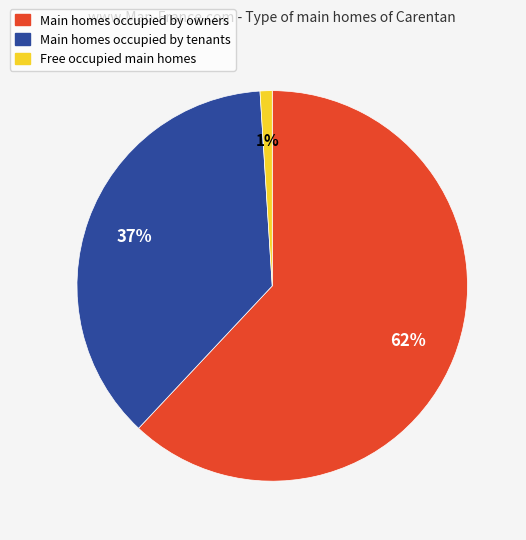

Does any single category account for the majority?

Yes